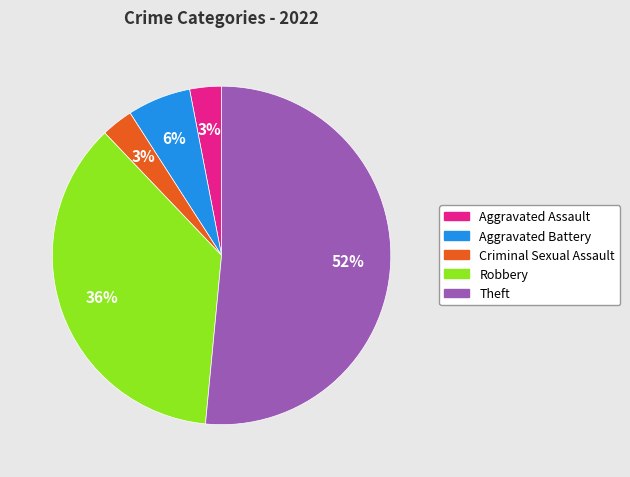

Is there any slice that represents more than half of the pie?

Yes